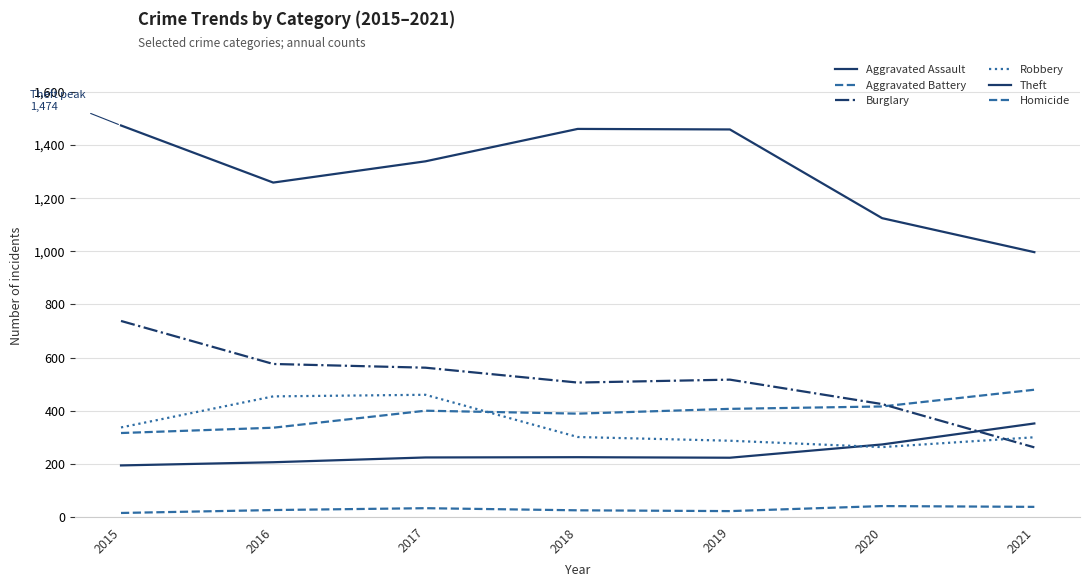

What is the value of the Aggravated Battery point at the 7th from the left?

479